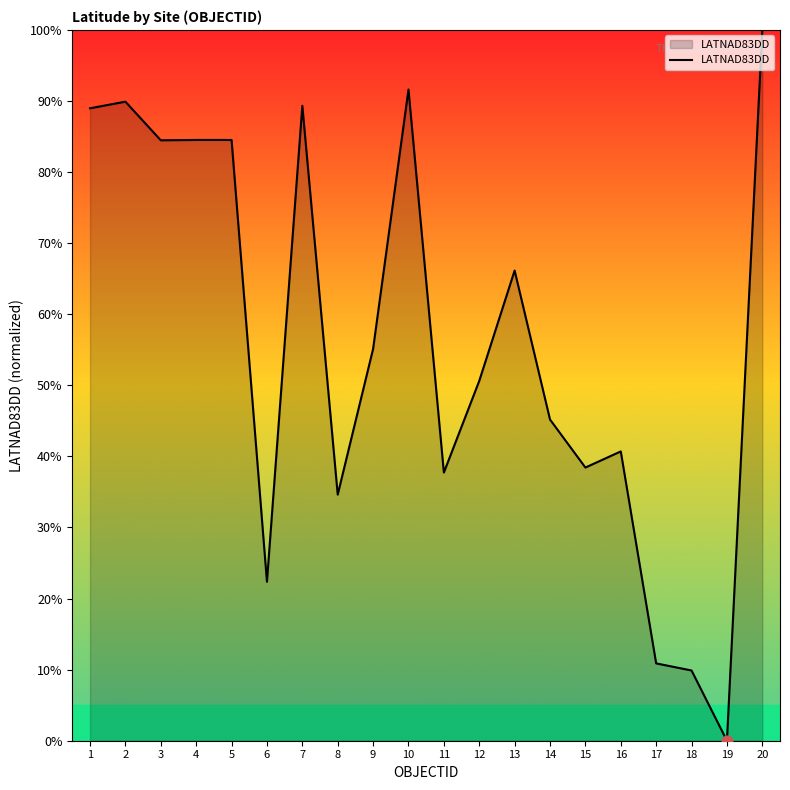

What is the change in value from 5 to 8?

-49.9